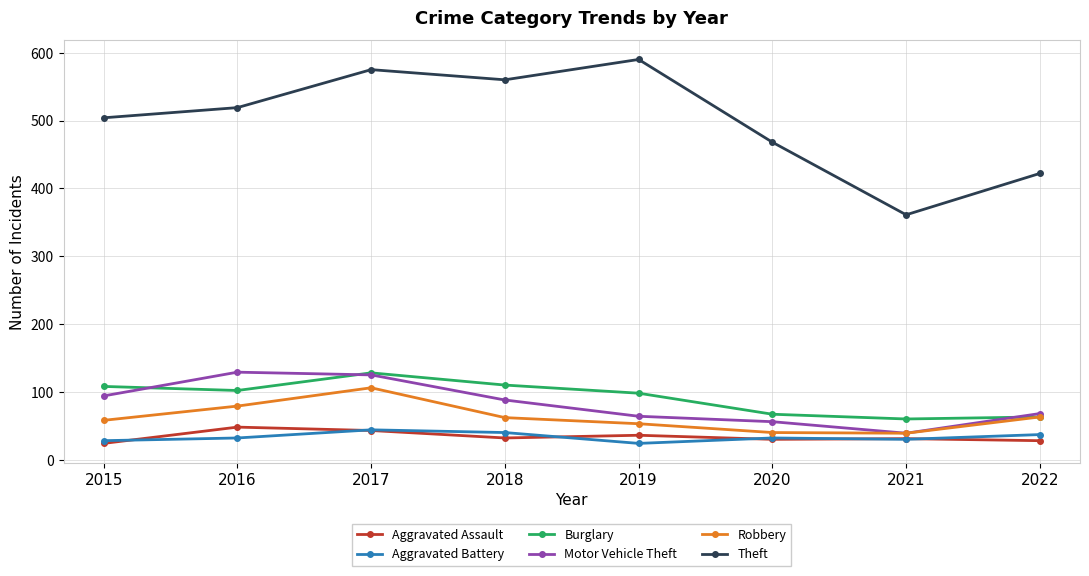

How many intersections are there between Motor Vehicle Theft and Burglary?

3